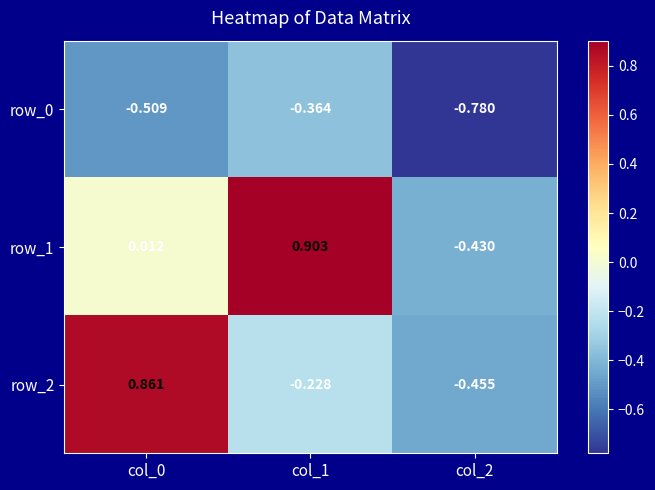

Is the value of row_1 at col_2 greater than the value of row_0 at col_1?

No